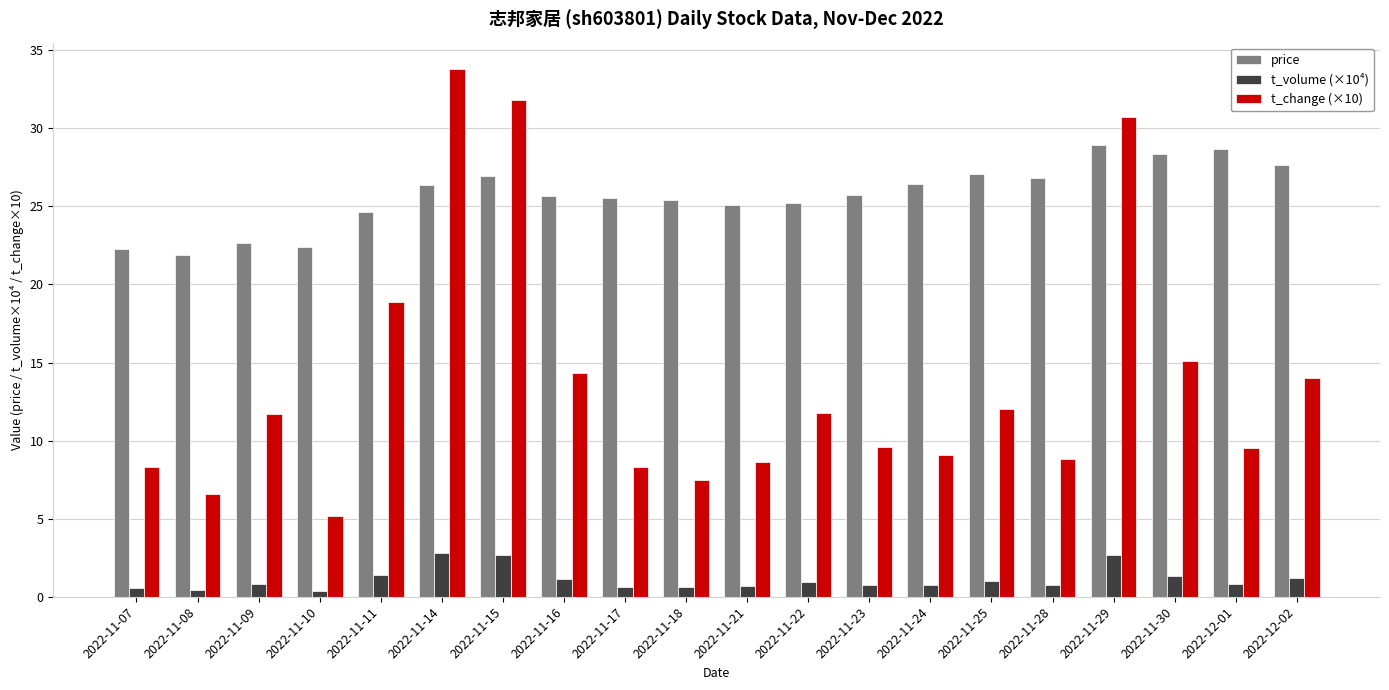

What is the highest value of the price series?

28.9